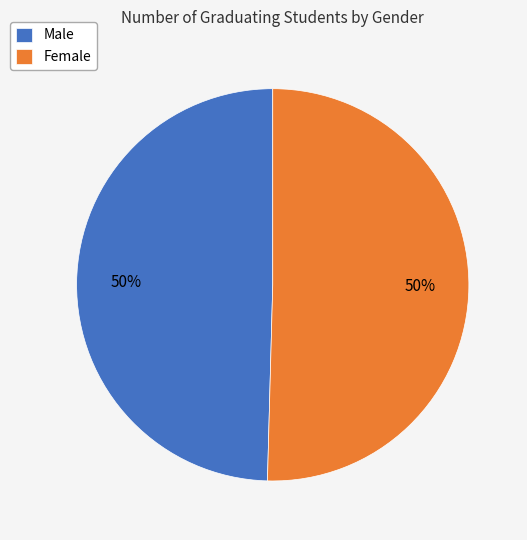

What is the ratio of the value at Female to the value at Male?

1.0